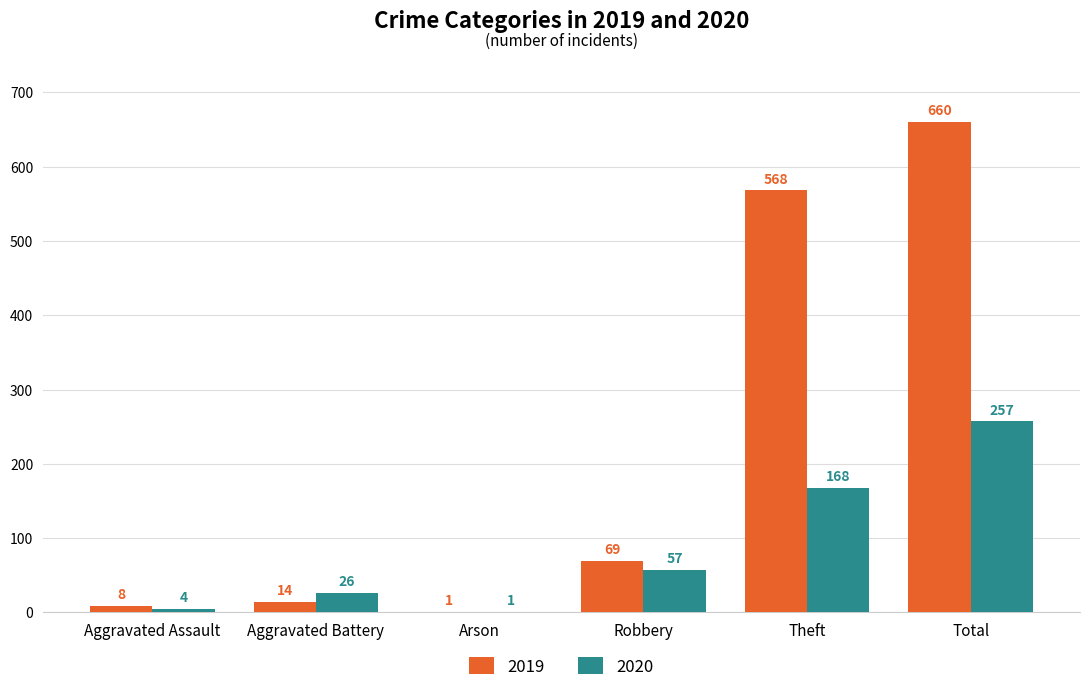

At which label does 2020 reach its peak?

Total